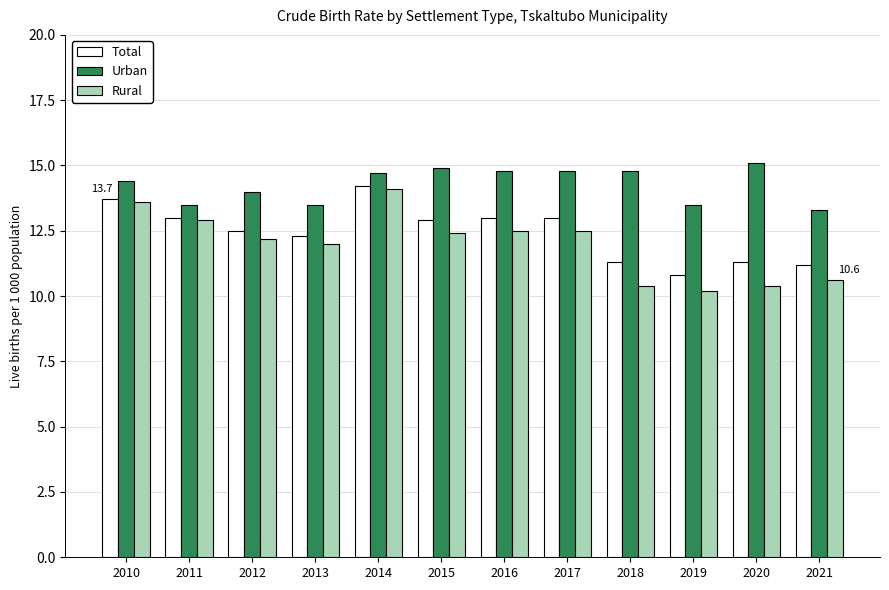

Which series has the widest spread of values?

Rural